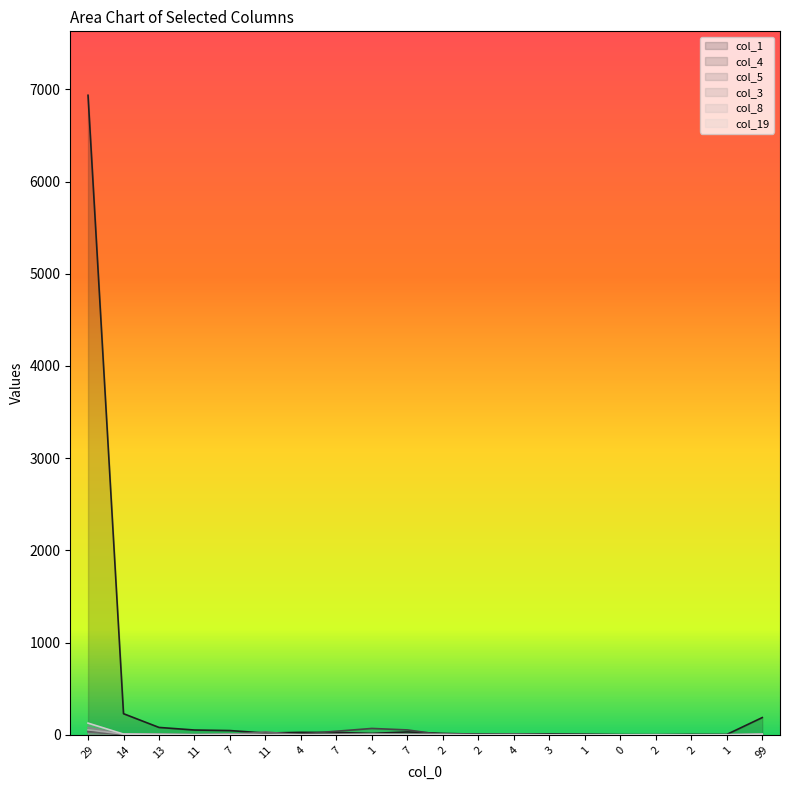

Rank the series at 0 from lowest to highest value.

col_4, col_5, col_3, col_8, col_19, col_1